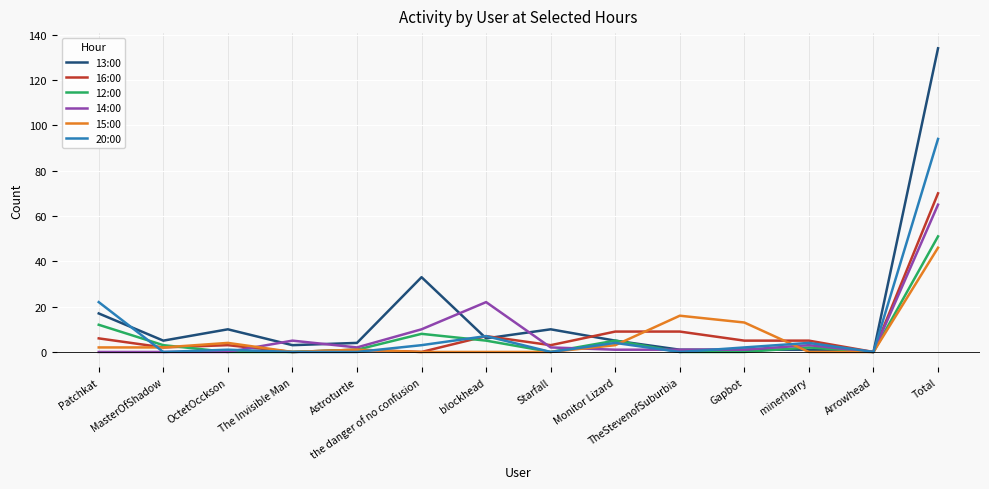

Reading right to left, transcribe all the data shown in this chart.

13:00: Total=134	Arrowhead=0	minerharry=1	Gapbot=1	TheStevenofSuburbia=1	Monitor Lizard=5	Starfall=10	blockhead=6	the danger of no confusion=33	Astroturtle=4	The Invisible Man=3	OctetOcckson=10	MasterOfShadow=5	Patchkat=17
16:00: Total=70	Arrowhead=0	minerharry=5	Gapbot=5	TheStevenofSuburbia=9	Monitor Lizard=9	Starfall=3	blockhead=7	the danger of no confusion=0	Astroturtle=1	The Invisible Man=0	OctetOcckson=3	MasterOfShadow=2	Patchkat=6
12:00: Total=51	Arrowhead=0	minerharry=2	Gapbot=0	TheStevenofSuburbia=0	Monitor Lizard=5	Starfall=0	blockhead=5	the danger of no confusion=8	Astroturtle=1	The Invisible Man=0	OctetOcckson=0	MasterOfShadow=3	Patchkat=12
14:00: Total=65	Arrowhead=0	minerharry=3	Gapbot=1	TheStevenofSuburbia=1	Monitor Lizard=1	Starfall=2	blockhead=22	the danger of no confusion=10	Astroturtle=2	The Invisible Man=5	OctetOcckson=0	MasterOfShadow=0	Patchkat=0
15:00: Total=46	Arrowhead=0	minerharry=0	Gapbot=13	TheStevenofSuburbia=16	Monitor Lizard=3	Starfall=0	blockhead=0	the danger of no confusion=0	Astroturtle=1	The Invisible Man=0	OctetOcckson=4	MasterOfShadow=2	Patchkat=2
20:00: Total=94	Arrowhead=0	minerharry=4	Gapbot=2	TheStevenofSuburbia=0	Monitor Lizard=4	Starfall=0	blockhead=7	the danger of no confusion=3	Astroturtle=0	The Invisible Man=0	OctetOcckson=1	MasterOfShadow=0	Patchkat=22